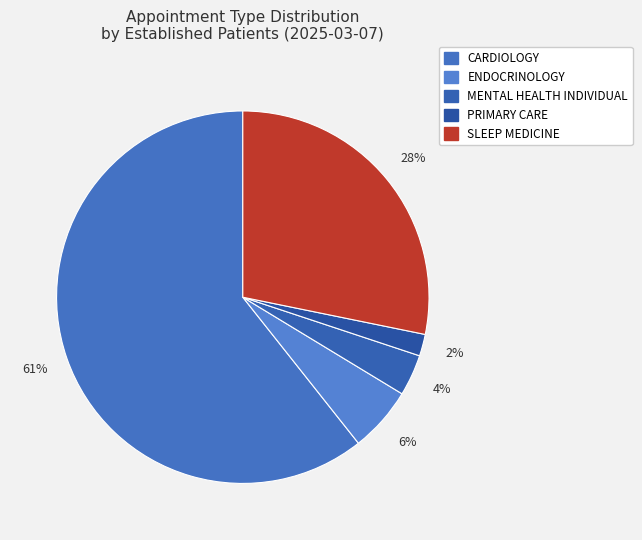

Which slice is the smallest?

PRIMARY CARE